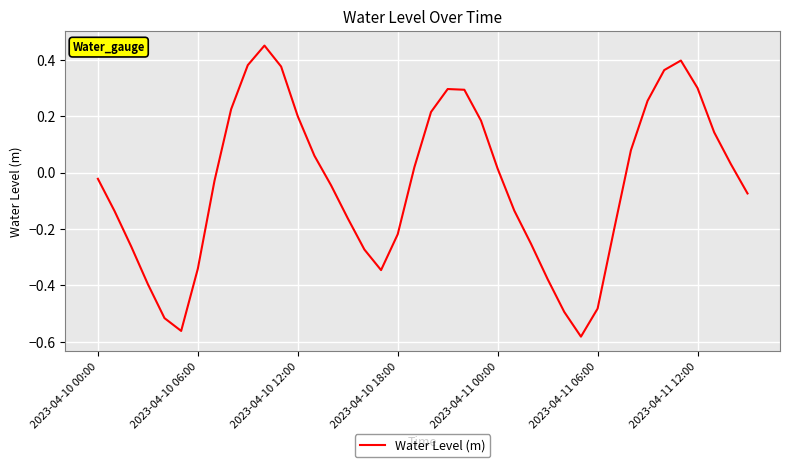

Does the chart display data point markers on the line(s)?

No